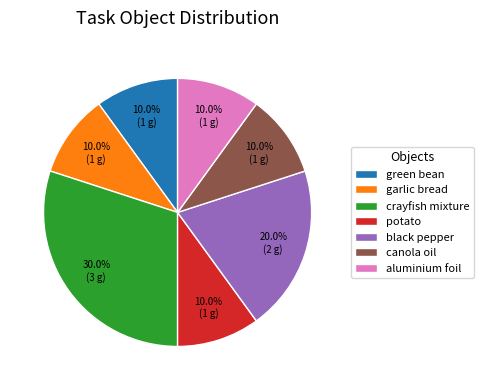

Count the number of slices in the pie.

7